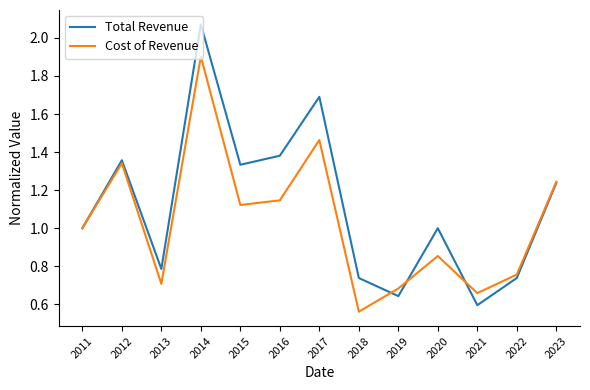

How many interior local peaks does the Total Revenue series have?

4